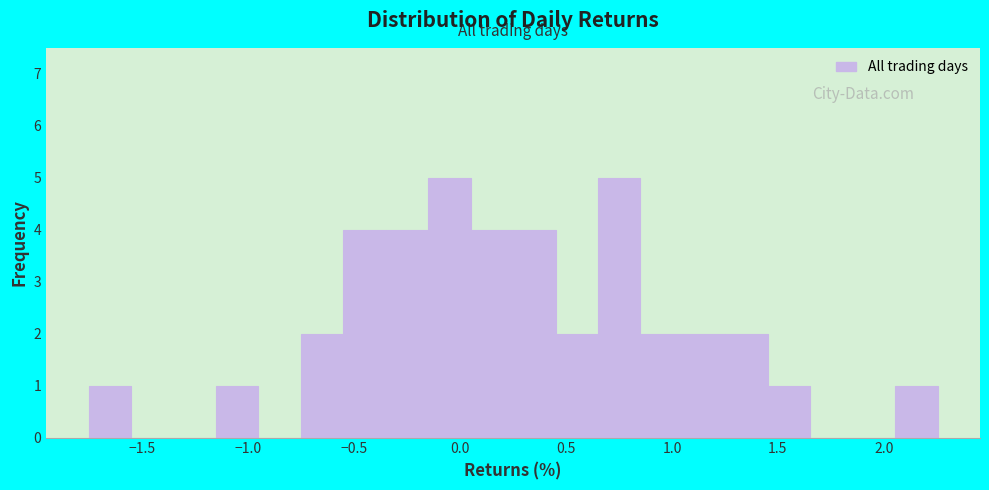

Reading left to right, list every bar in this chart as the range it spans on the x-axis followed by its height. Neither the bar edges nor the heights are printed on the chart, so give them approximately, as read against the axes.

-1.75 to -1.55: 1
-1.55 to -1.35: 0
-1.35 to -1.15: 0
-1.15 to -0.95: 1
-0.95 to -0.75: 0
-0.75 to -0.55: 2
-0.55 to -0.35: 4
-0.35 to -0.15: 4
-0.15 to 0.05: 5
0.05 to 0.25: 4
0.25 to 0.45: 4
0.45 to 0.65: 2
0.65 to 0.85: 5
0.85 to 1.05: 2
1.05 to 1.25: 2
1.25 to 1.45: 2
1.45 to 1.65: 1
1.65 to 1.85: 0
1.85 to 2.05: 0
2.05 to 2.25: 1